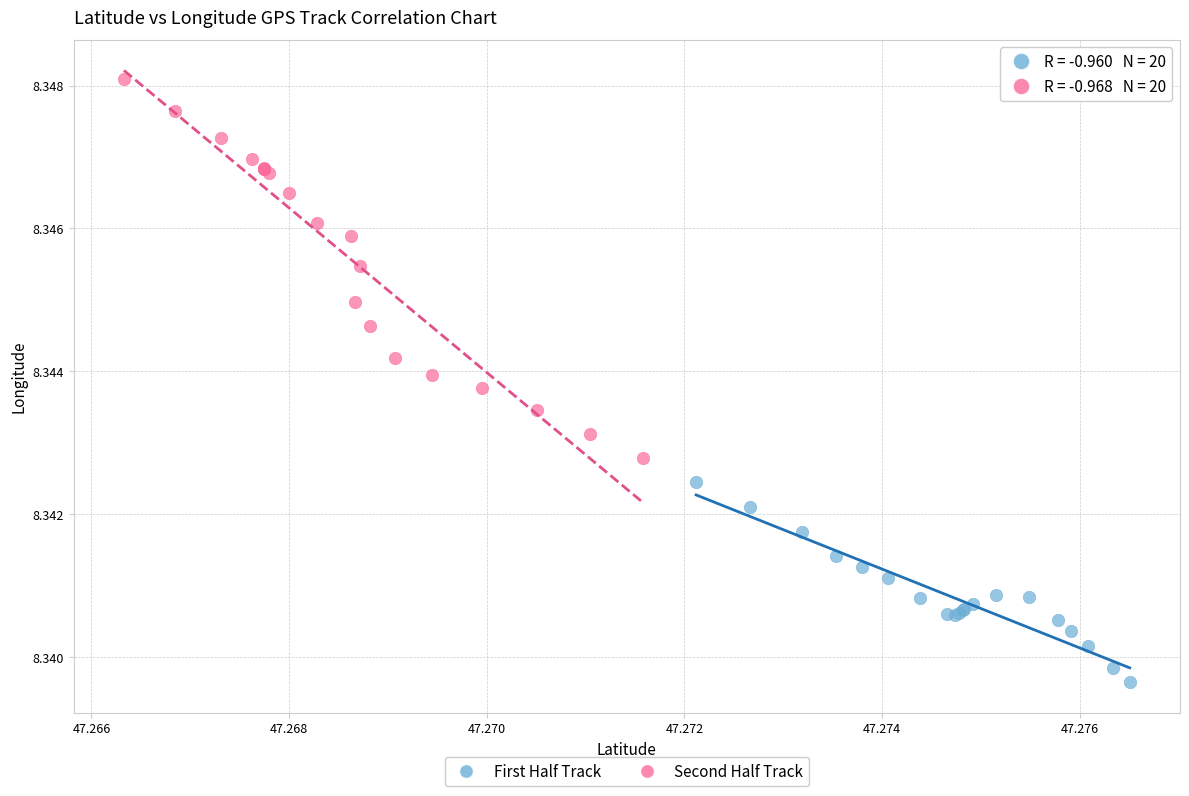

Which series has the largest Y range (max minus min)?

Second Half Track